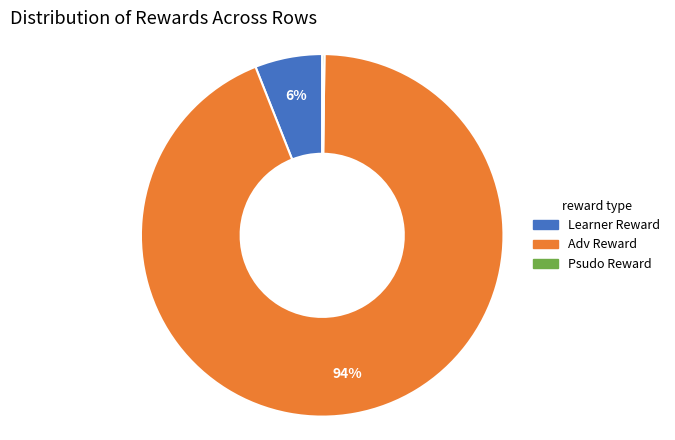

Which category accounts for the majority?

Adv Reward